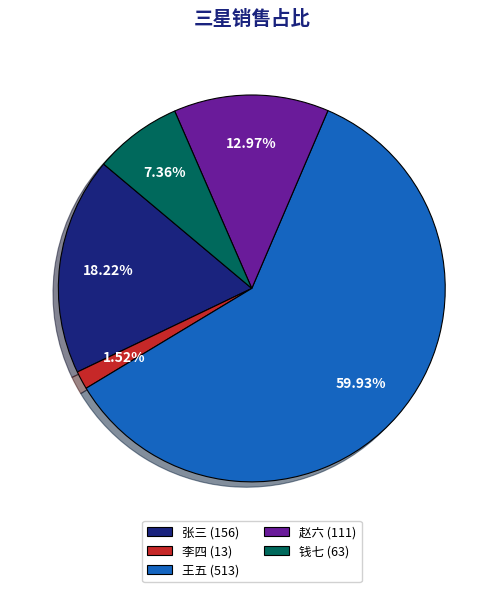

To the nearest percent, what is the difference between the 赵六 and 王五 slice percentages?

47%